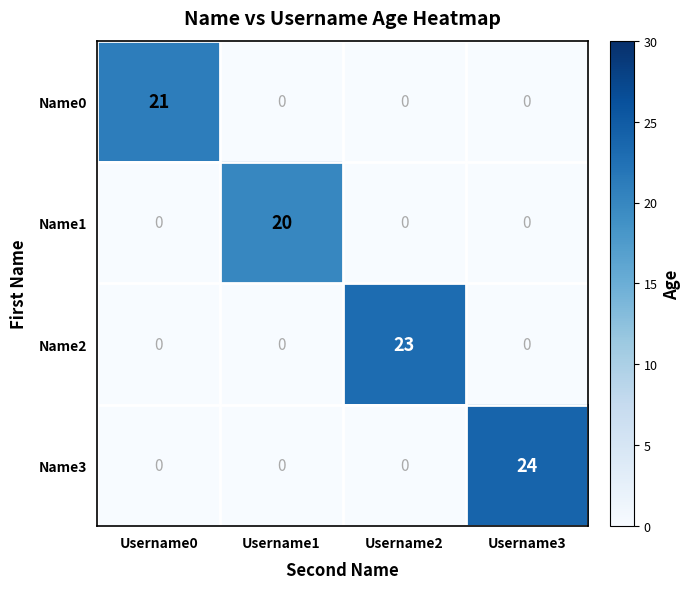

Reading right to left, transcribe all the data shown in this chart.

Name0: 0	0	0	21
Name1: 0	0	20	0
Name2: 0	23	0	0
Name3: 24	0	0	0